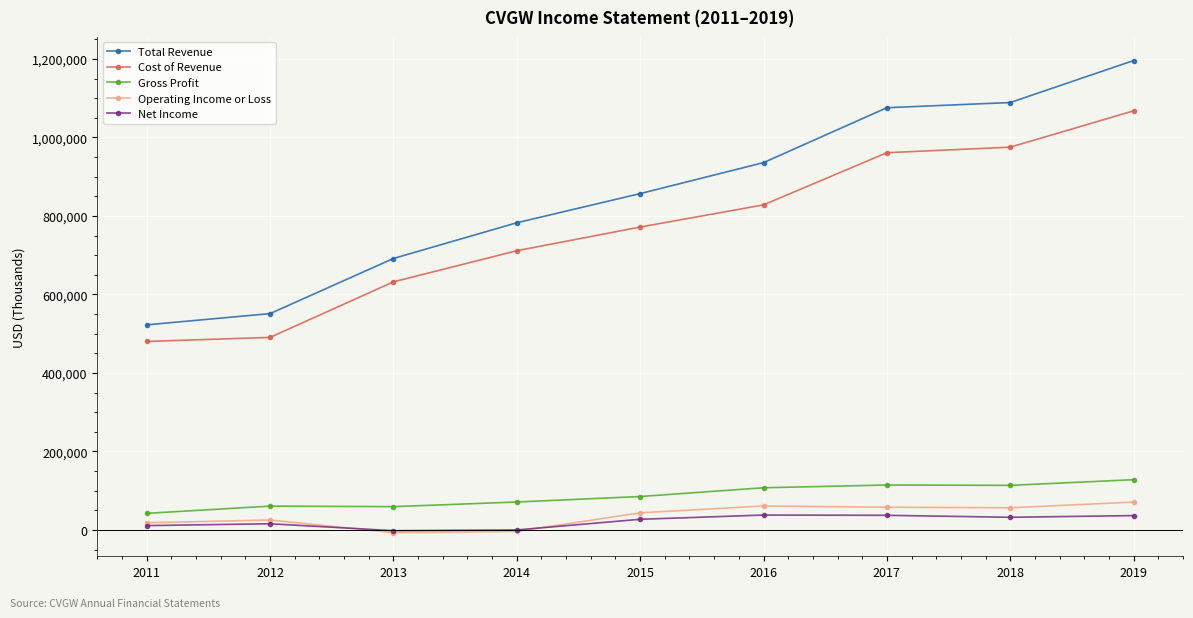

True or false: Cost of Revenue has more than 1 interior local peaks.

False